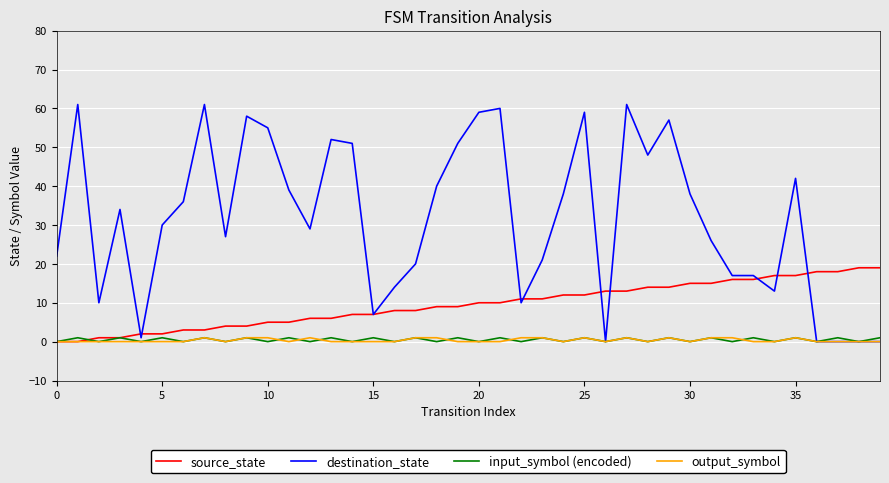

What is the maximum value for source_state?

19